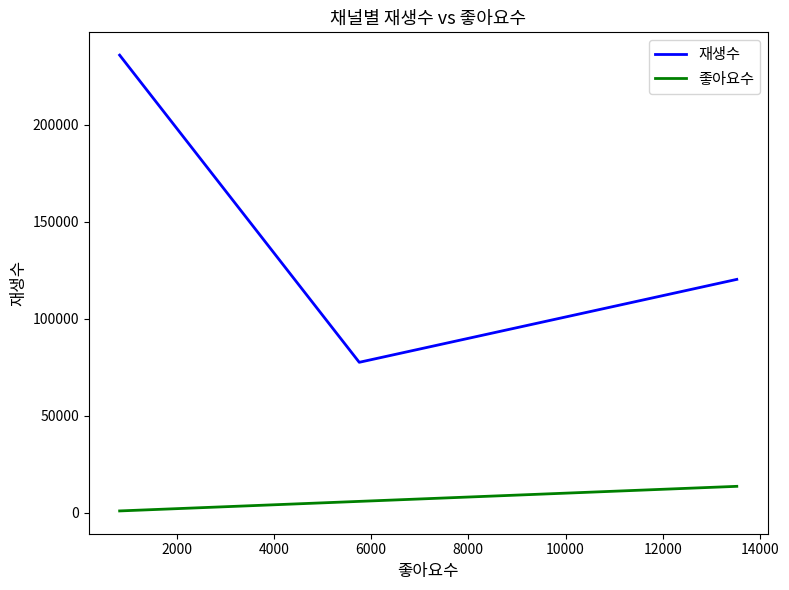

What is the greatest value displayed?

236061